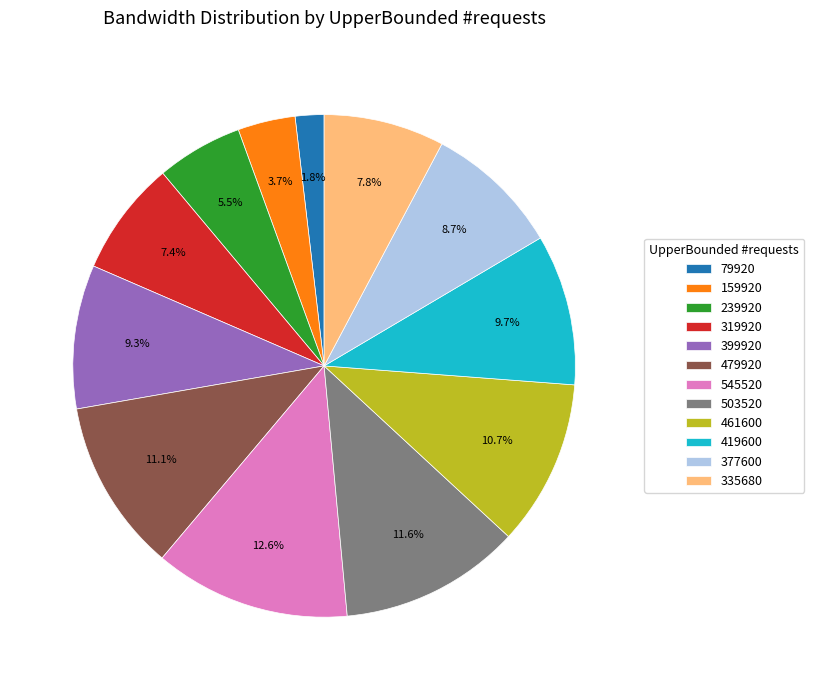

Between 461600 and 319920, which is larger?

461600